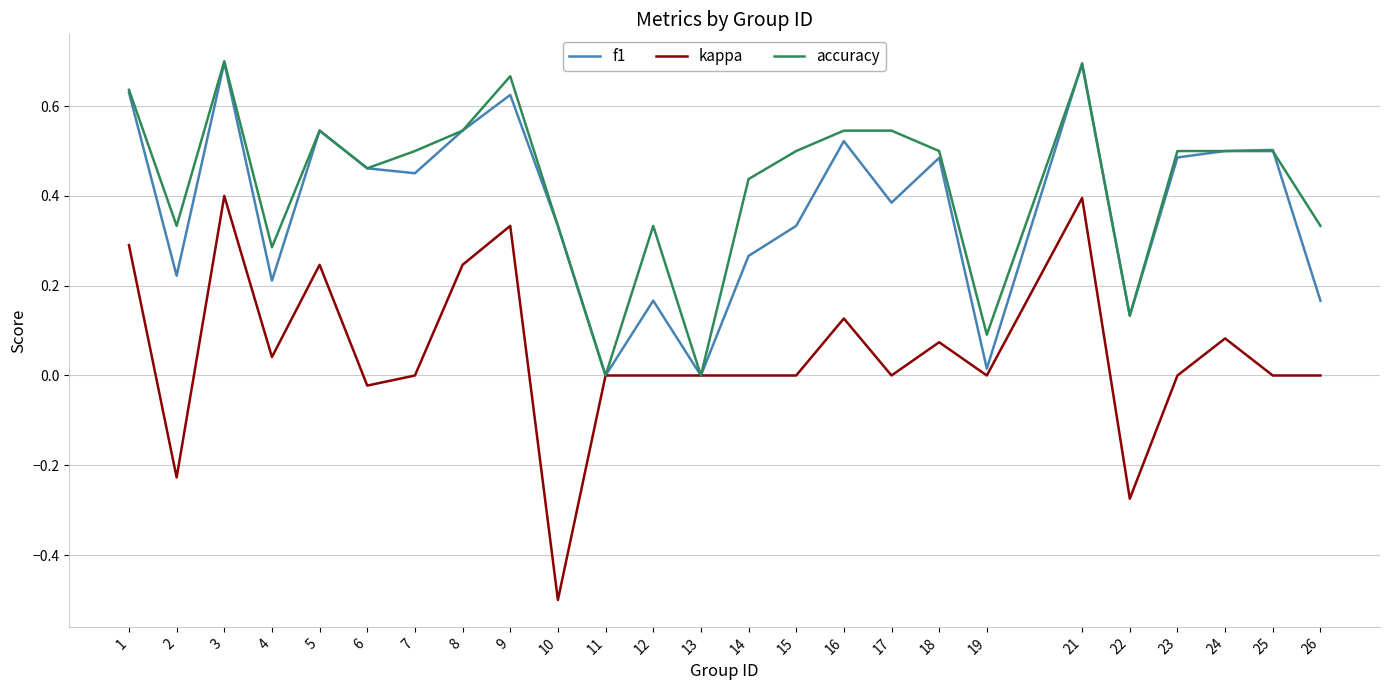

Is this an area chart (filled region under the line)?

No